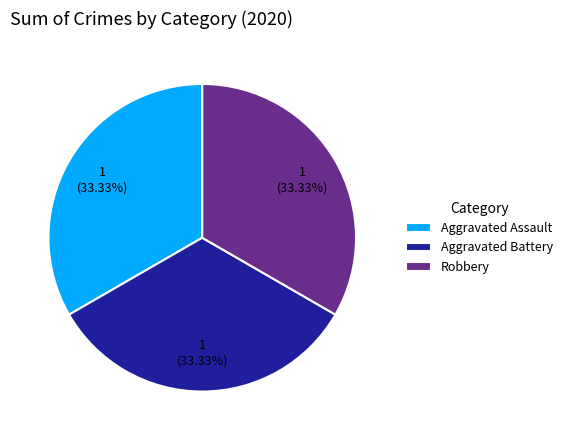

Approximately how many times larger is the value at Aggravated Assault compared to Robbery?

1.0